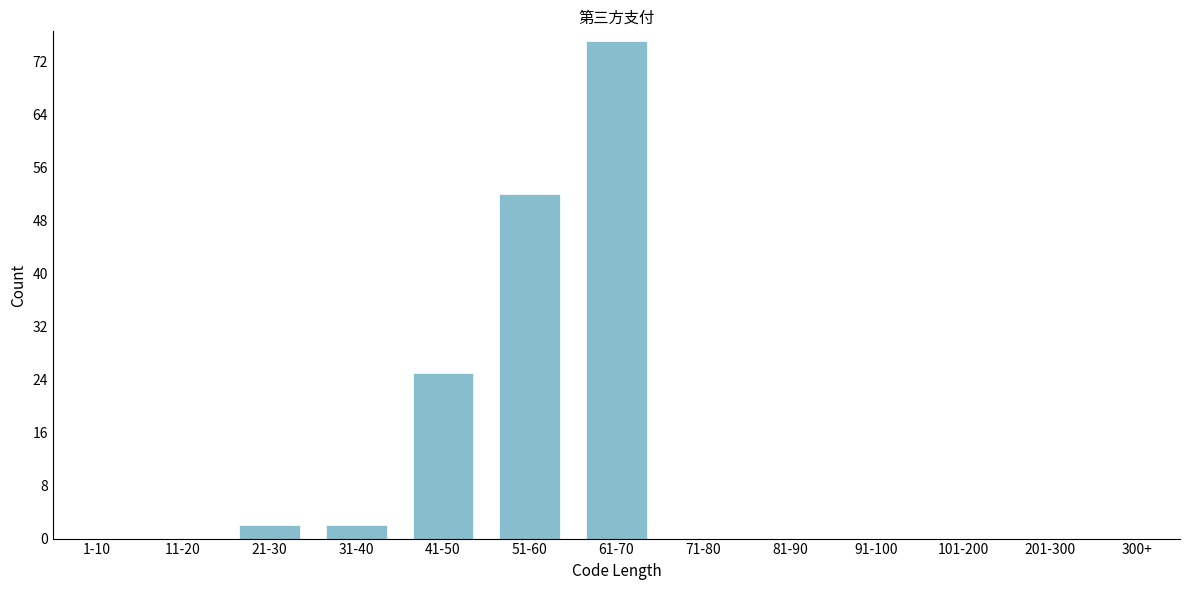

Reading right to left, extract all data points from this chart.

300+=0	201-300=0	101-200=0	91-100=0	81-90=0	71-80=0	61-70=75	51-60=52	41-50=25	31-40=2	21-30=2	11-20=0	1-10=0